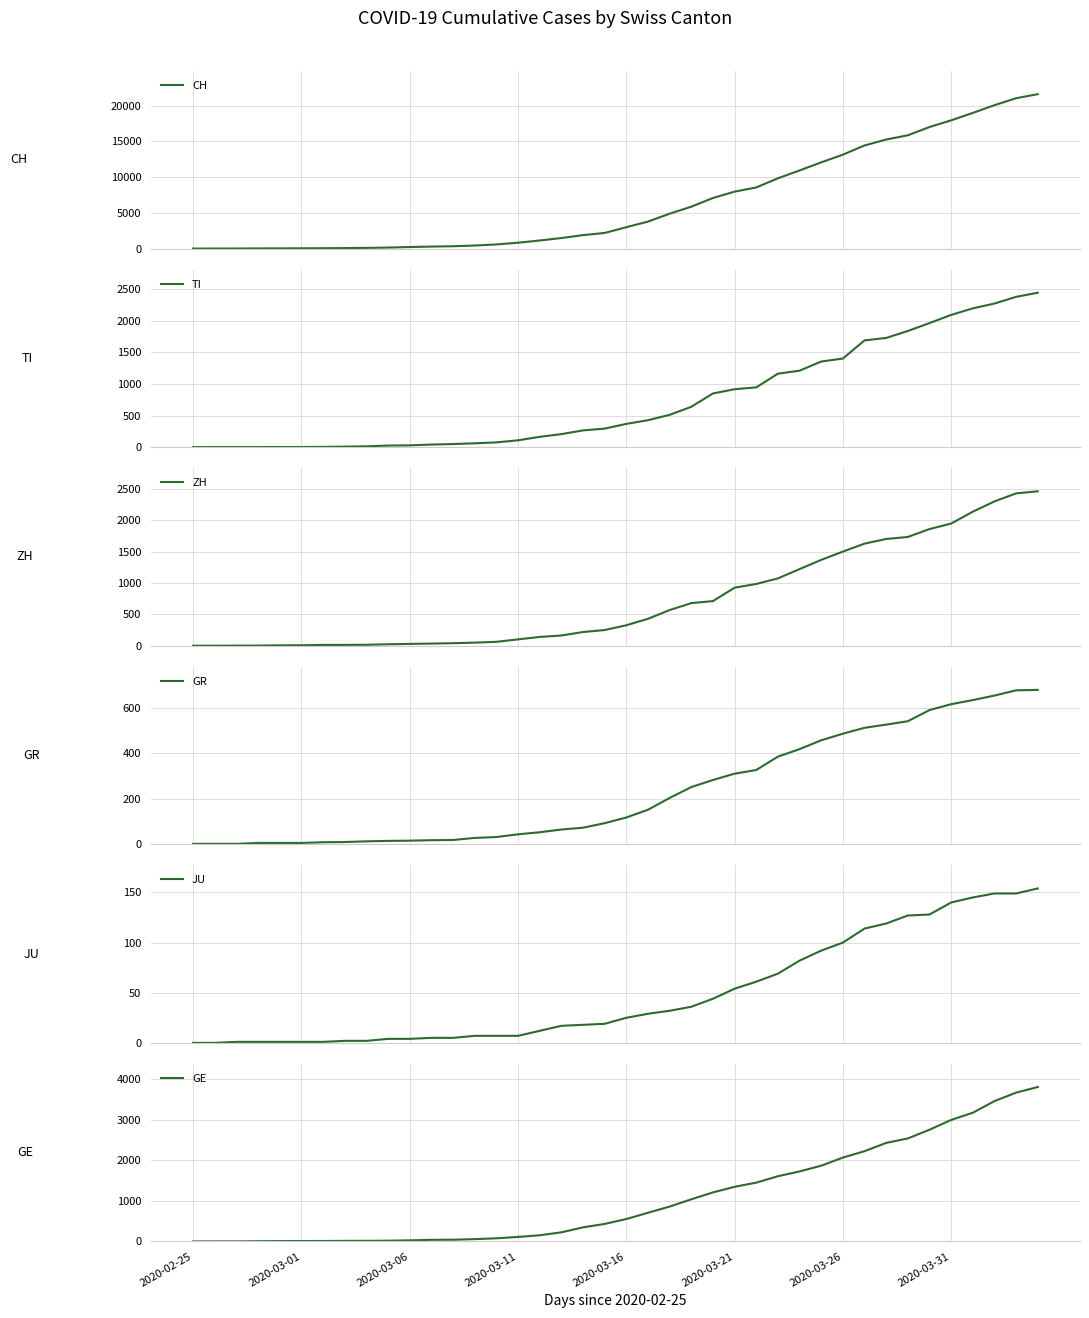

Which has a higher value, 17 or 8?

17